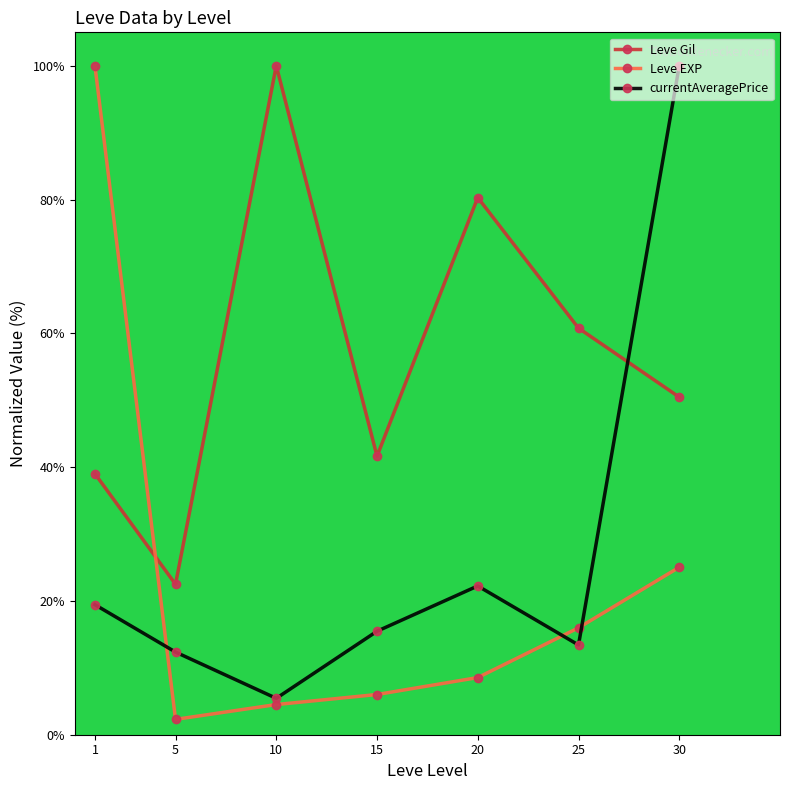

Reading right to left, list all the values displayed in this chart.

Leve Gil: 50.5	60.8	80.3	41.6	100.0	22.5	39.0
Leve EXP: 25.0	16.0	8.5	6.0	4.5	2.3	100.0
currentAveragePrice: 100.0	13.4	22.2	15.5	5.4	12.4	19.4